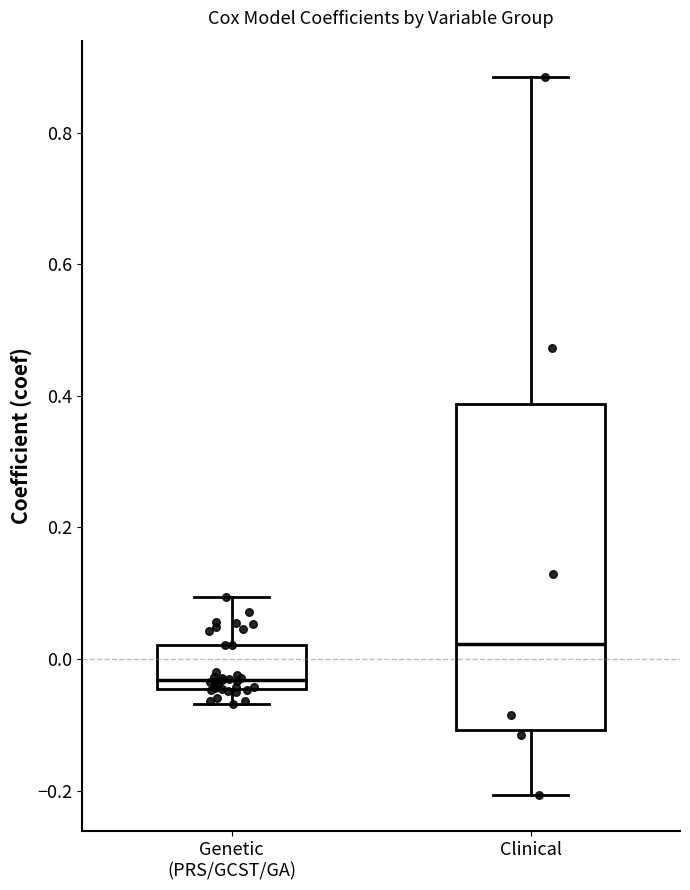

Reading left to right, transcribe this box plot: for each box, give where its median line is, the range the box spans, and where its two whiskers end, as read against the y-axis. The values are not printed on the chart, so give them approximately, as read against the axis.

Genetic (PRS/GCST/GA): median -0.04 (just above the box's lower edge), box -0.04 to 0.02, whiskers -0.06 to 0.10
Clinical: median 0.02, box -0.10 to 0.38, whiskers -0.20 to 0.88